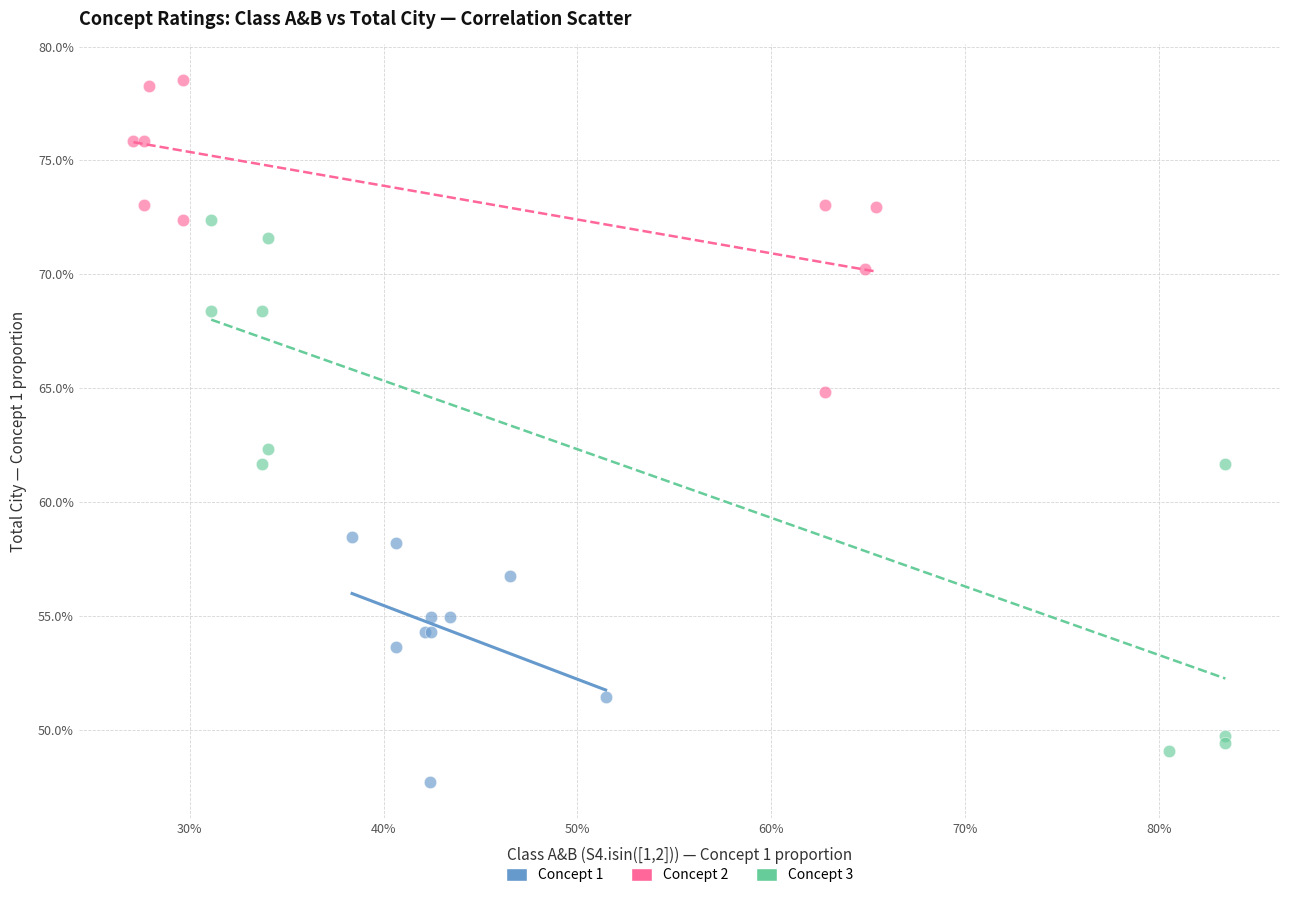

What are all the series names shown in the legend?

Concept 1, Concept 2, Concept 3